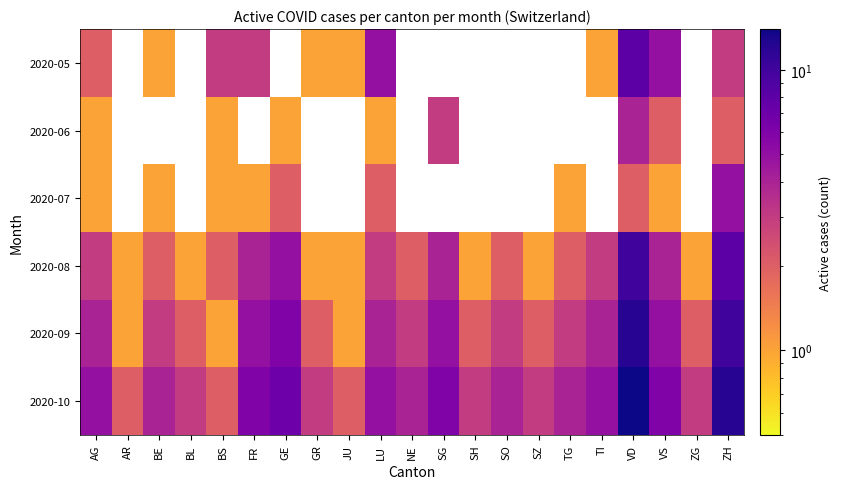

Is it true that 2020-10 equals 3.0 at ZG?

True